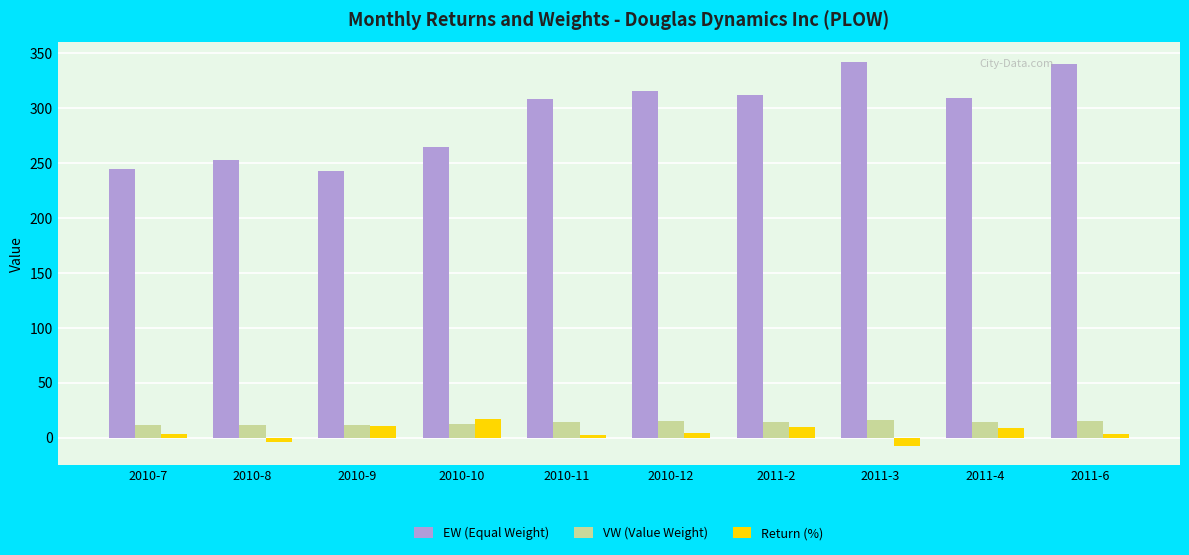

Is it true that VW (Value Weight) equals 14.3 at 2011-4?

True